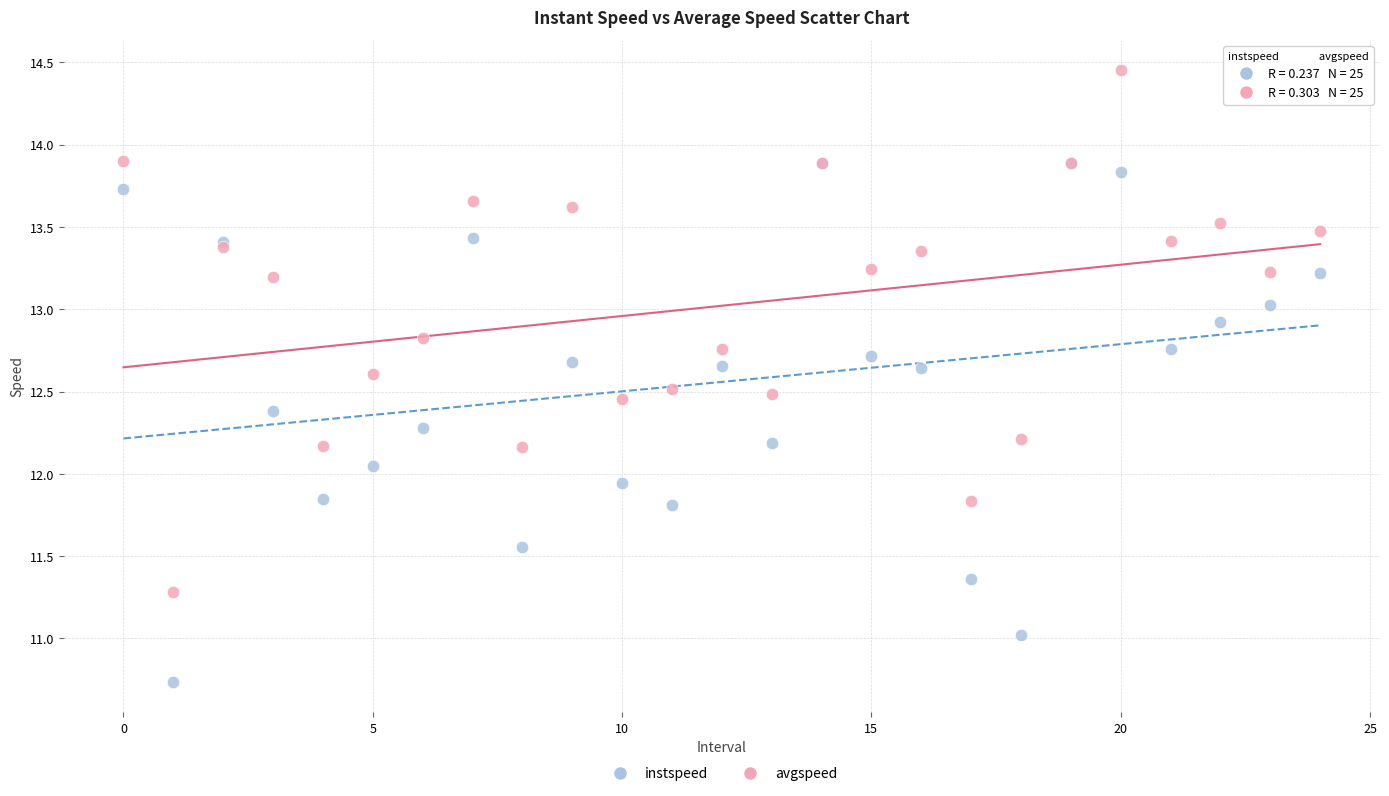

Which series contains the lowest Y value?

instspeed